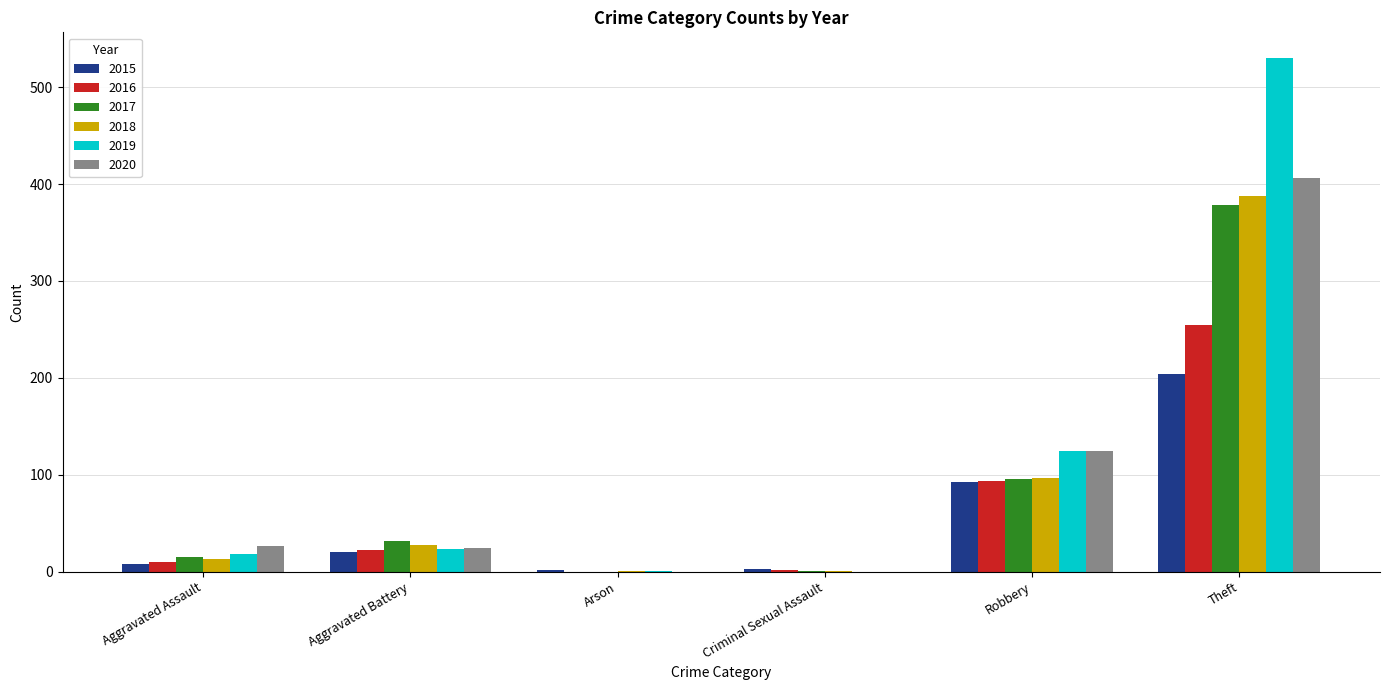

True or false: 2019 has a value of 23 at Aggravated Battery.

True